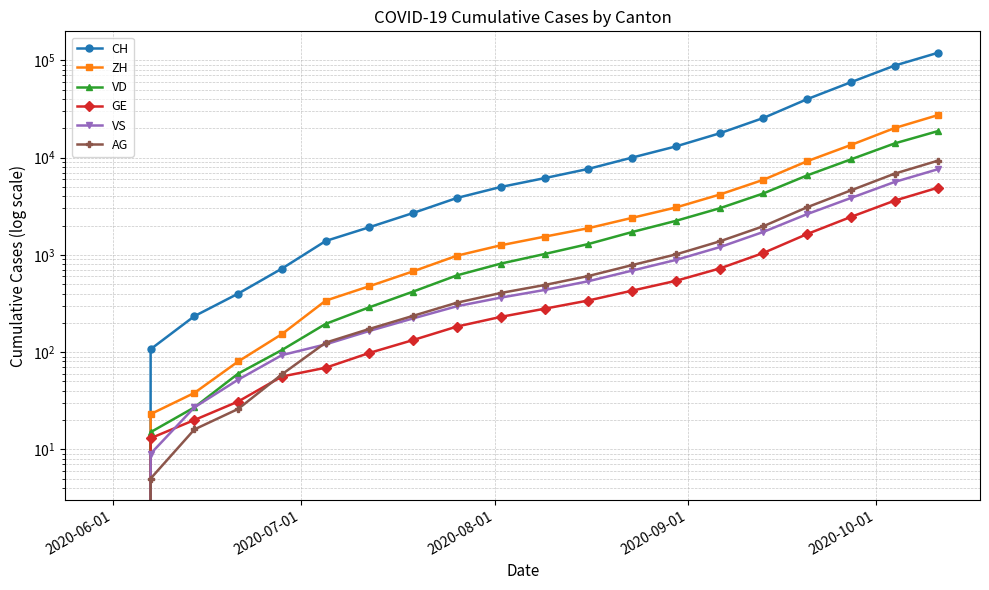

The ZH series shows 19467 at 17. True or false?

False